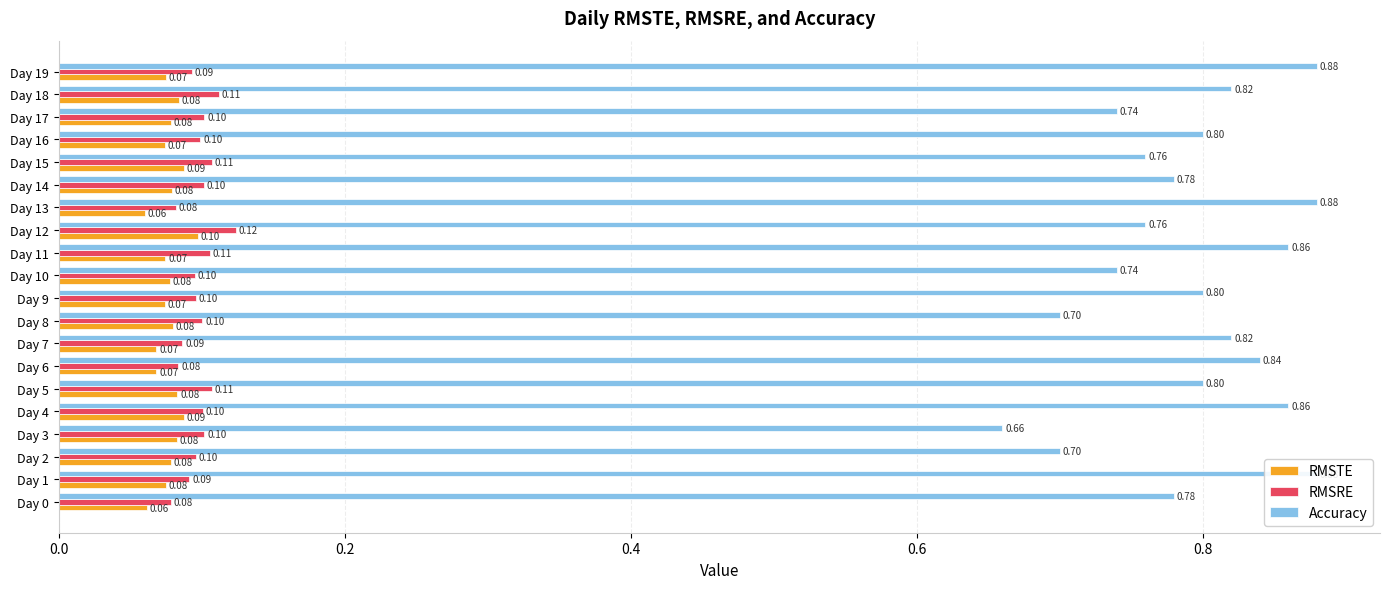

Are the bars grouped side by side (vs. stacked)?

Yes